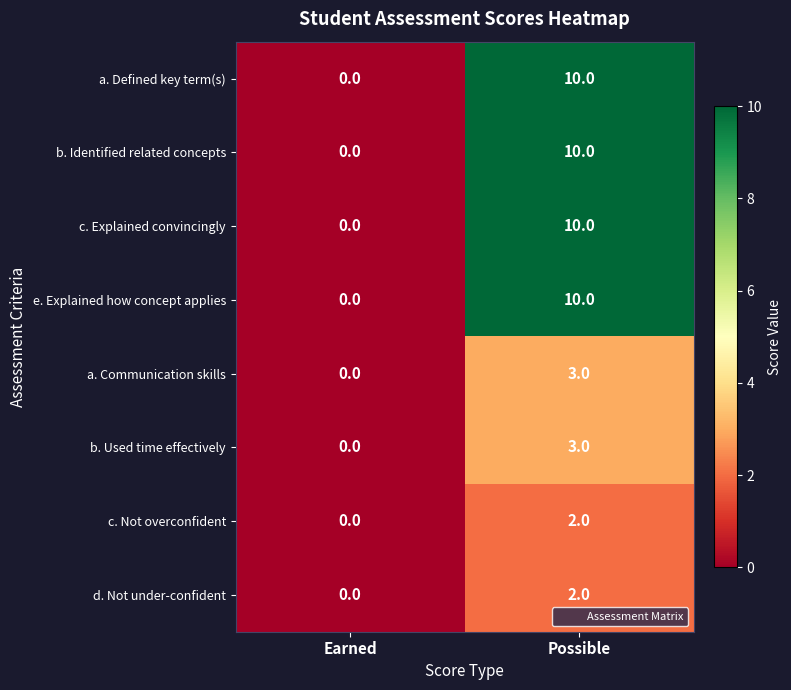

Count the number of data series in this chart.

8